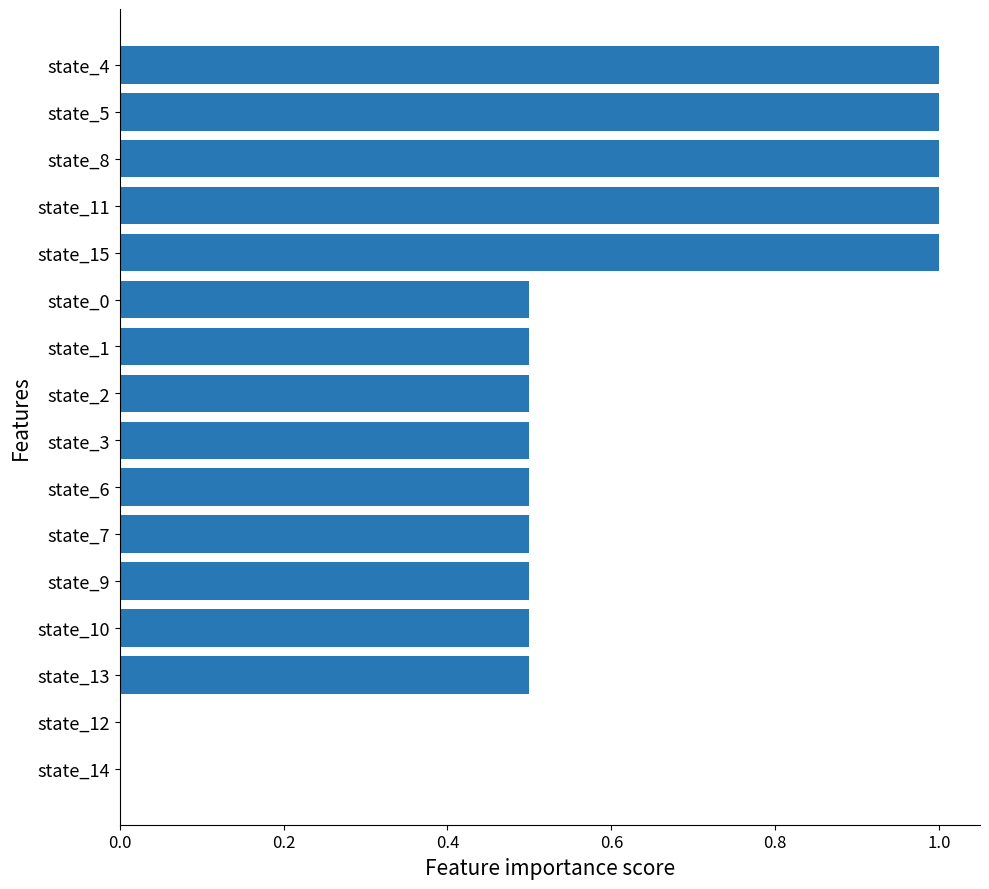

True or false: the data shows 0.5 at state_7.

True